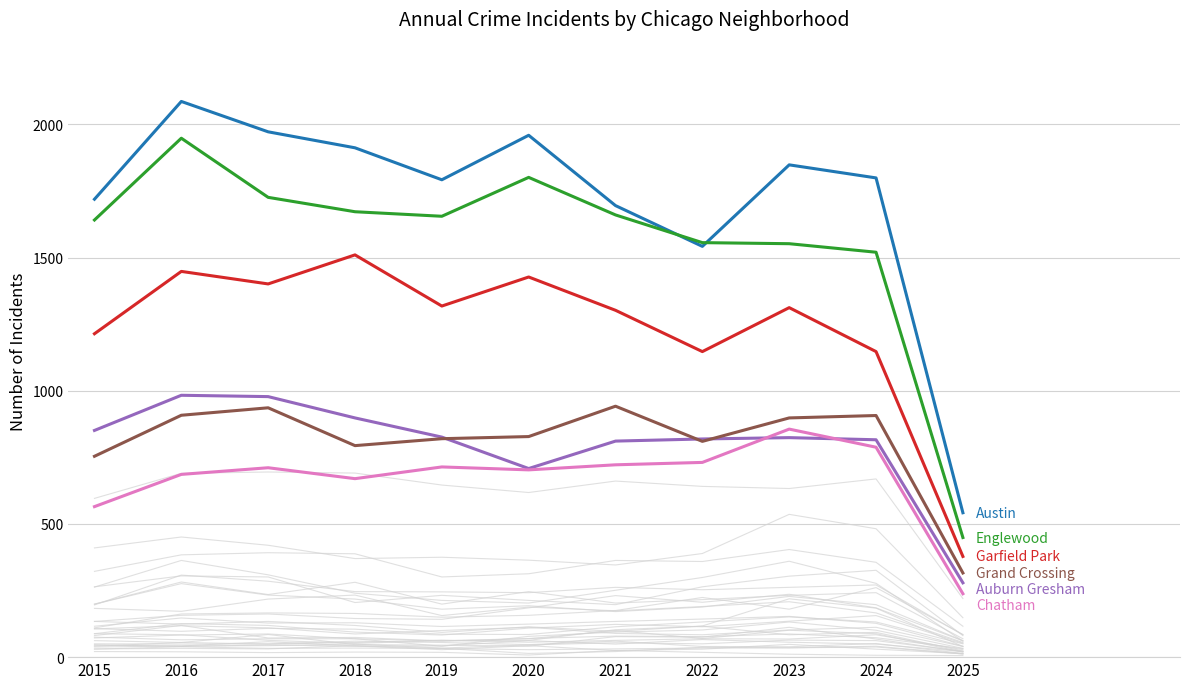

How many lines are shown in the chart?

6